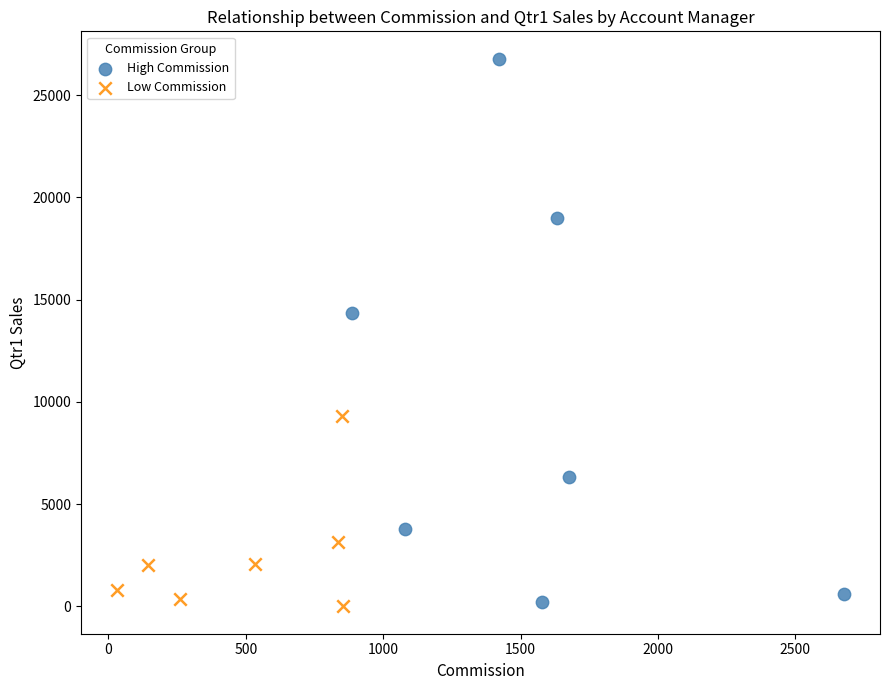

Which series has the widest spread of Y values?

High Commission